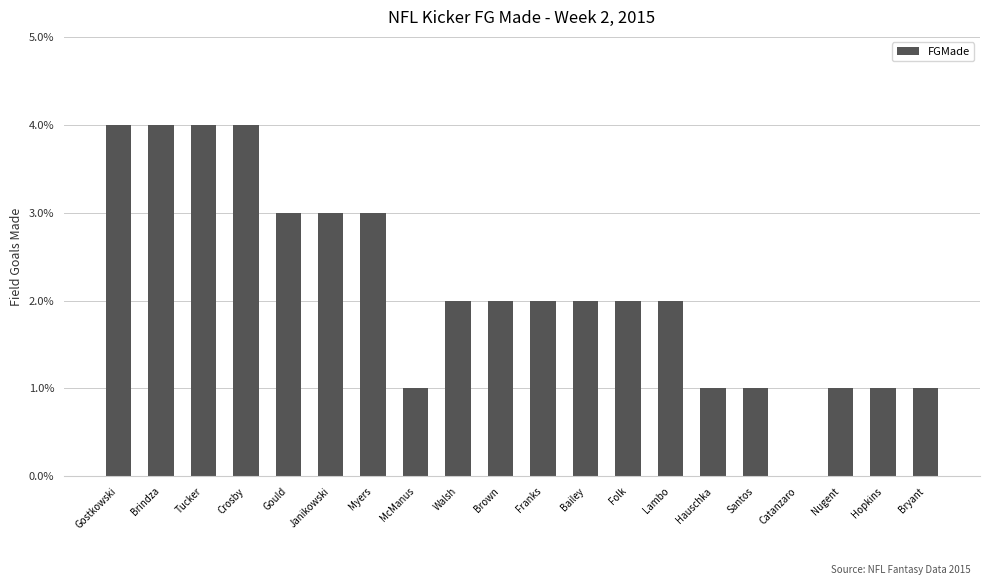

Is it true that the value at McManus is 0?

False